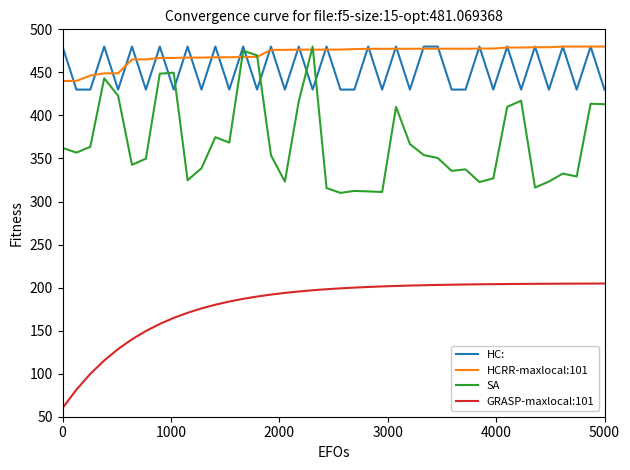

True or false: HC: and GRASP-maxlocal:101 cross at least once.

False